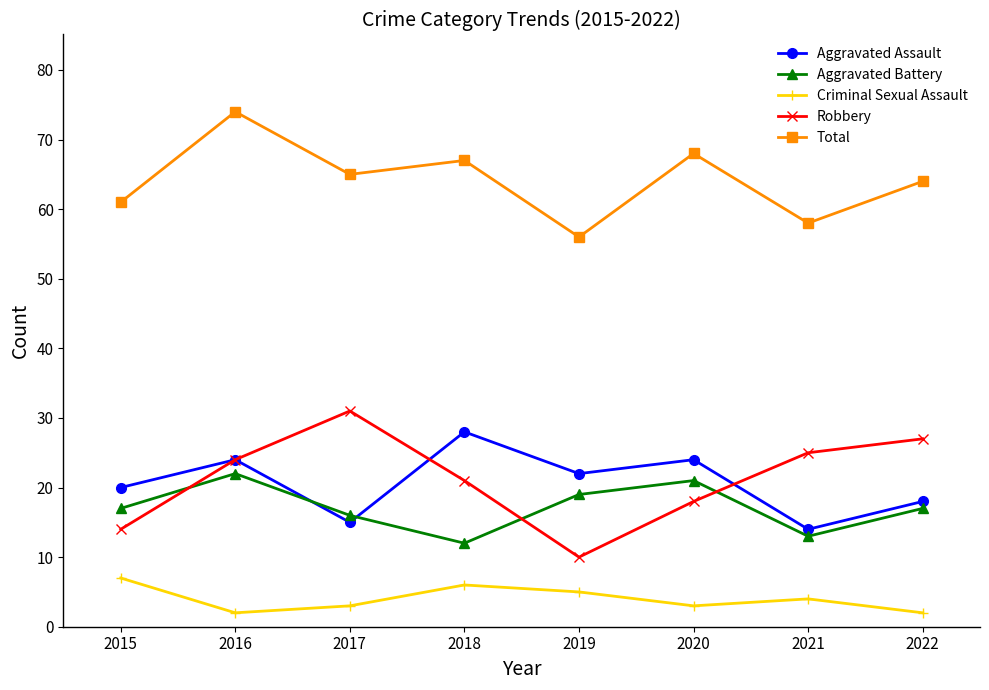

Is it true that Aggravated Battery equals 12 at 2018?

True